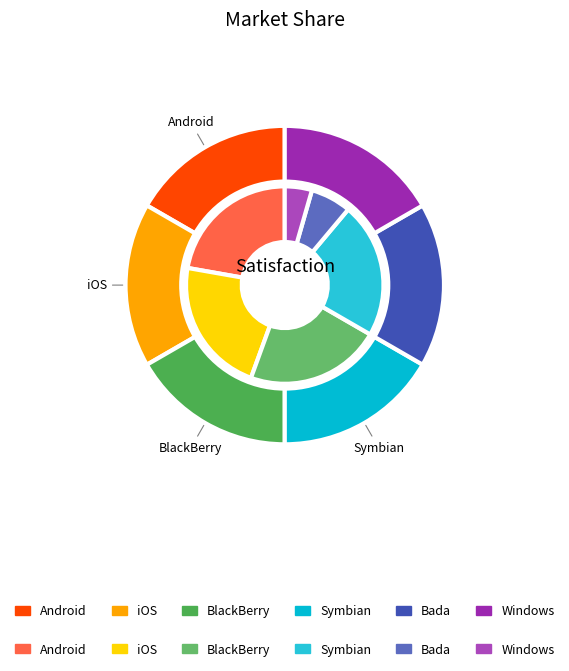

Does 9 represent more than half of the total?

No